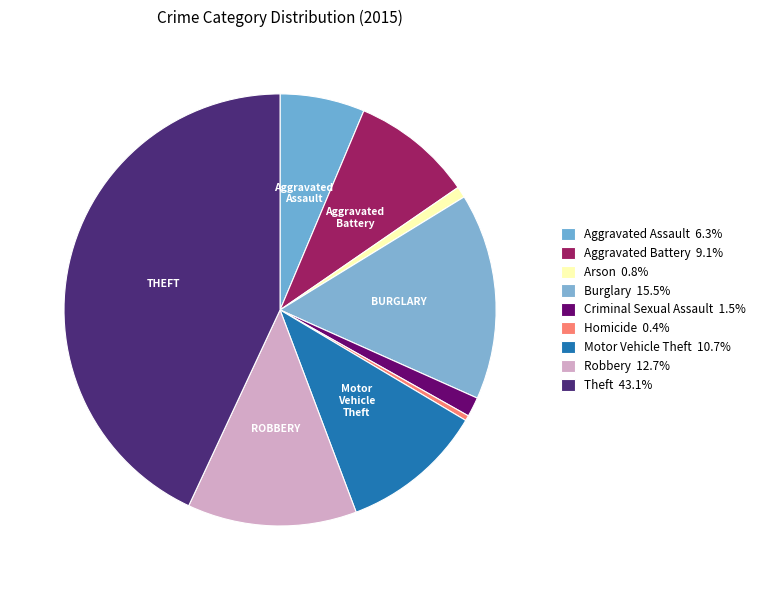

Combined, what portion of the pie is Aggravated Assault and Burglary?

21.8%